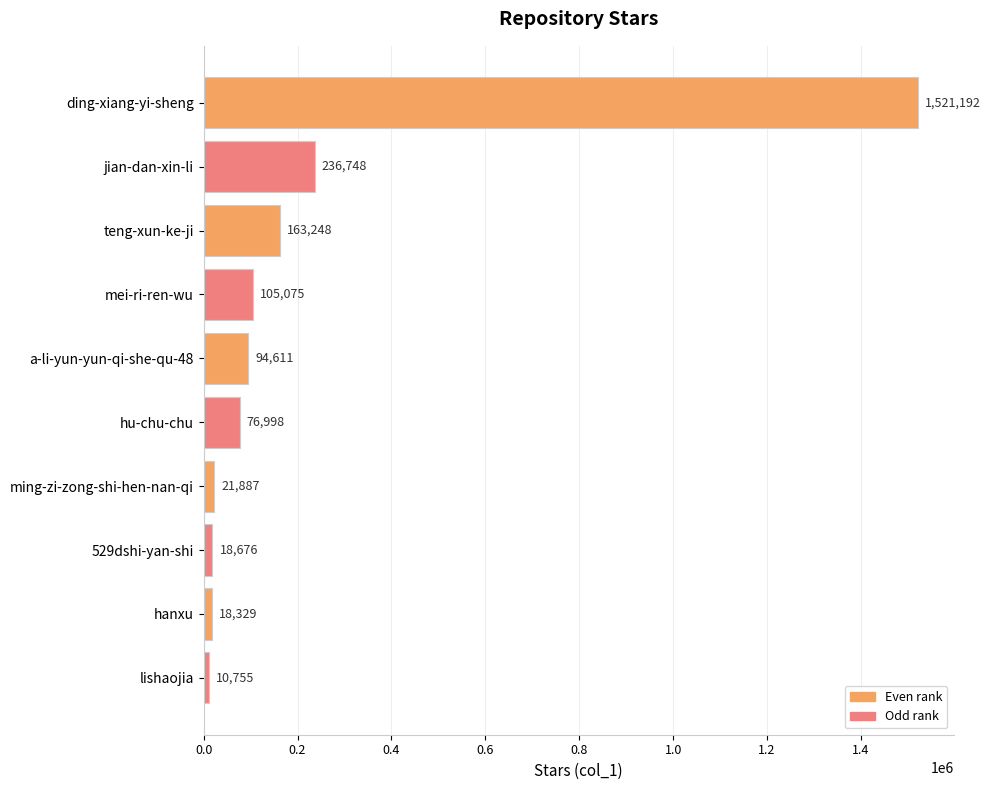

What position from the top is teng-xun-ke-ji?

3